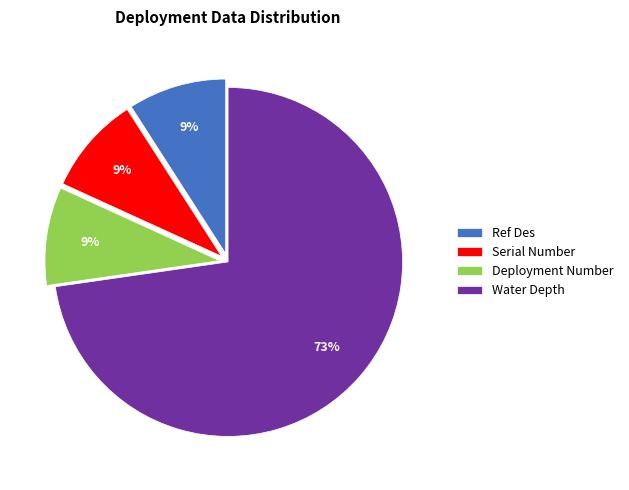

Is Water Depth the majority of the pie?

Yes